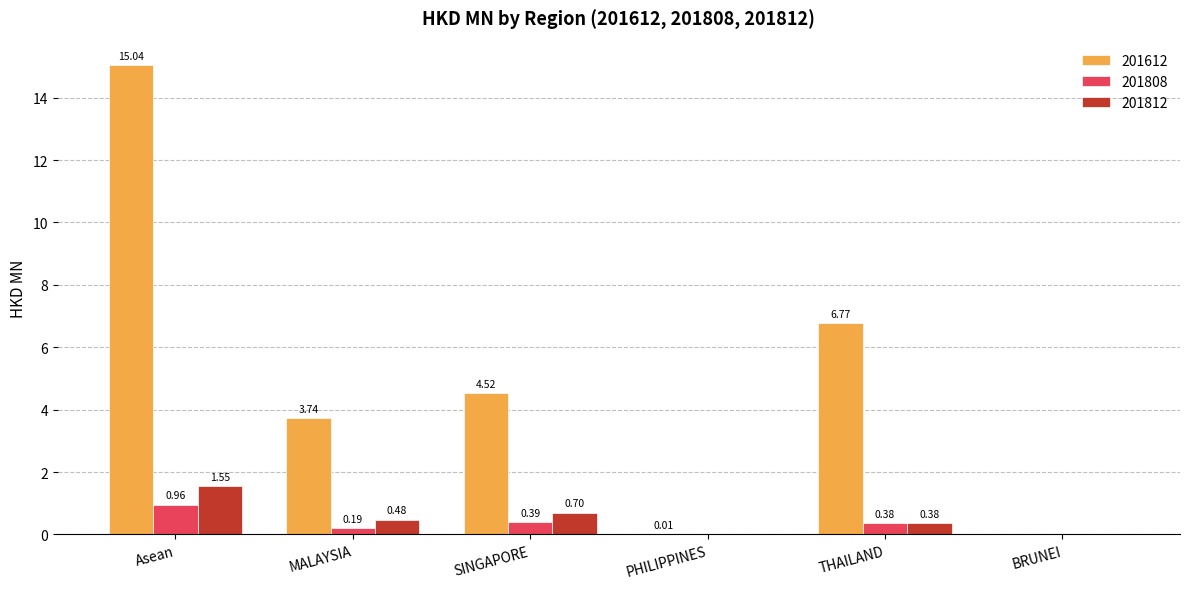

At which category is the sum across all series the highest?

Asean